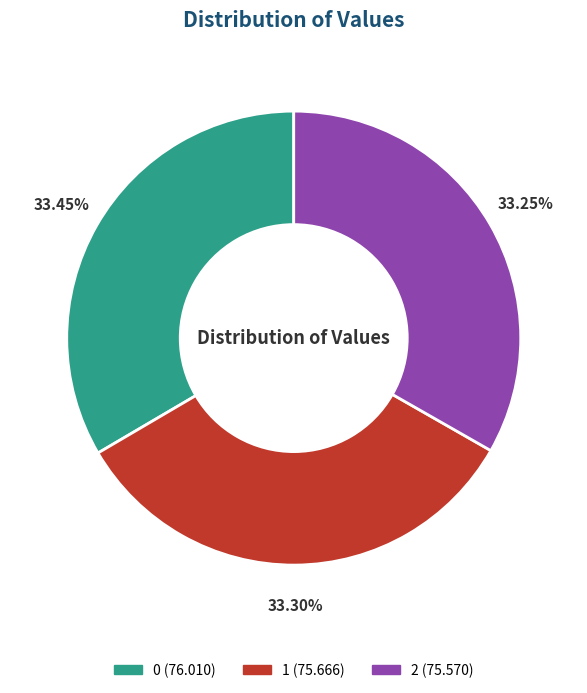

Is there a majority slice in this chart?

No